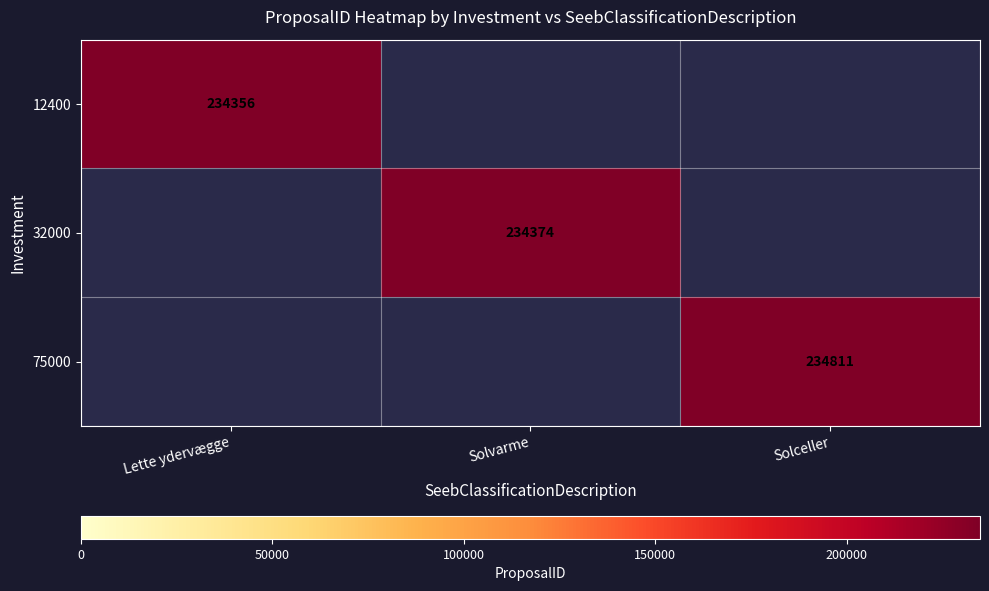

The value of 12400 at Lette ydervægge is 60643.4. True or false?

False